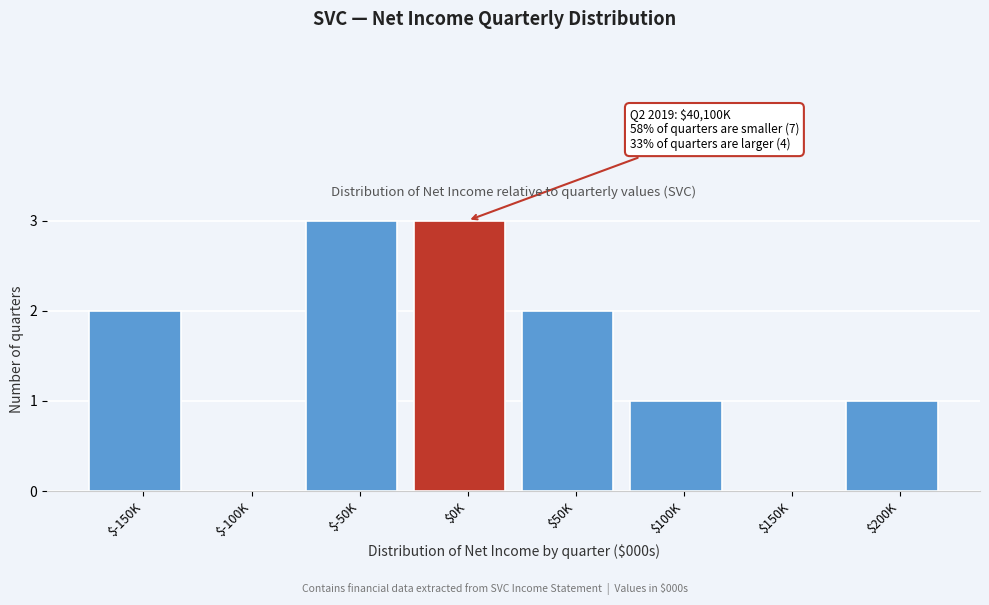

What is the sum of all values?

12